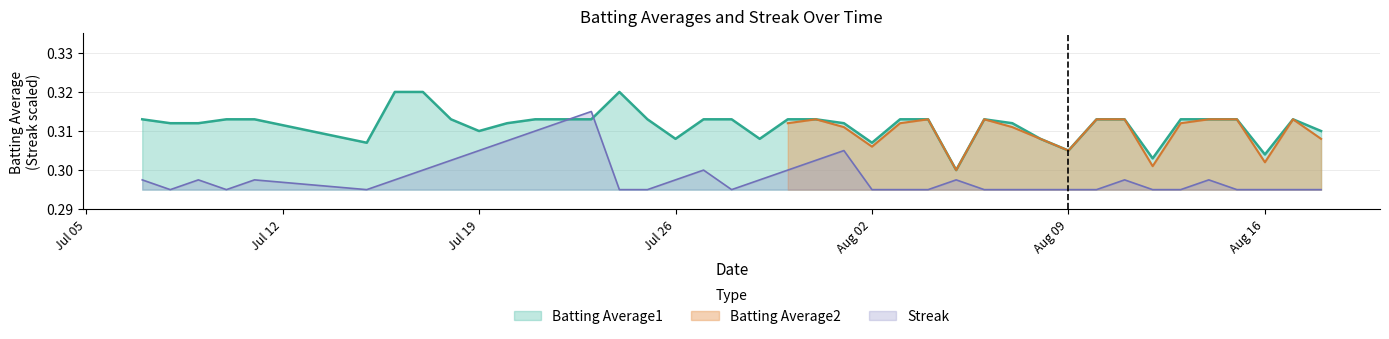

Which series has the widest spread of values?

Batting Average1